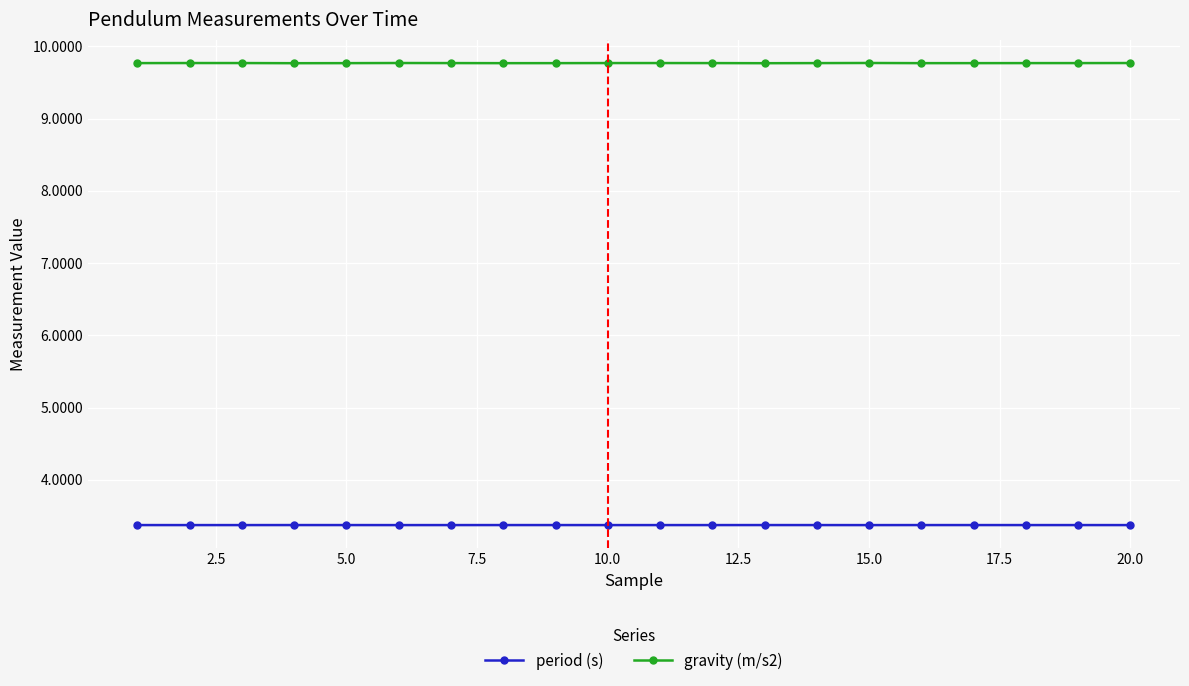

Rank the series by their average value, from lowest to highest.

period (s), gravity (m/s2)